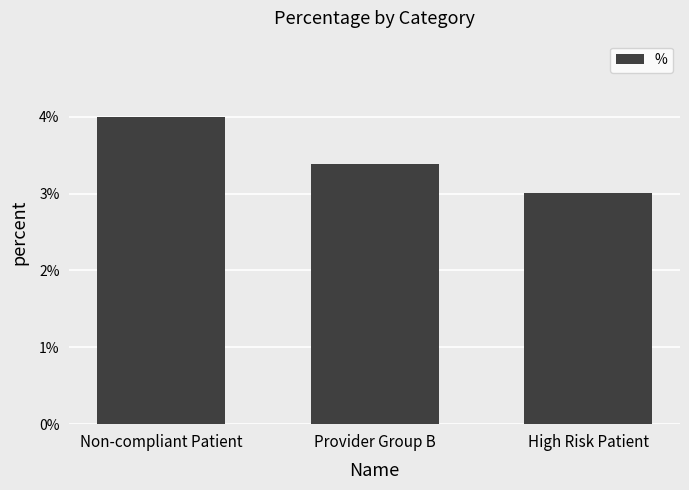

Where is the data nearest to the value 0?

High Risk Patient